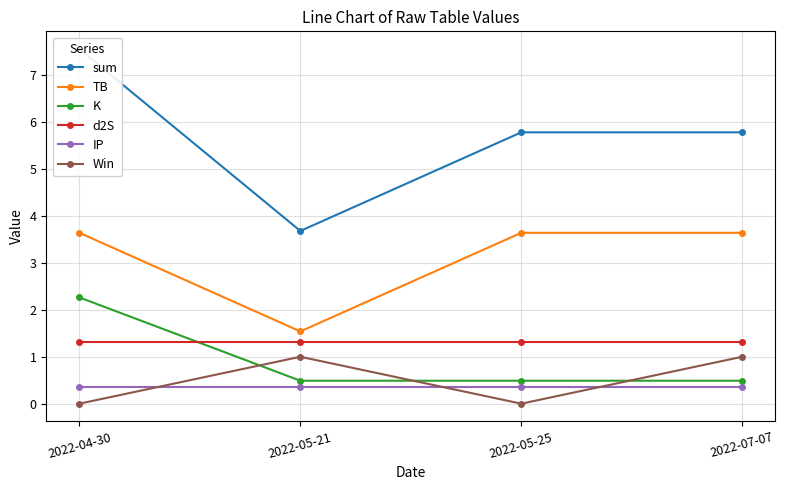

What is the value of the TB point at the 2nd from the left?

1.5